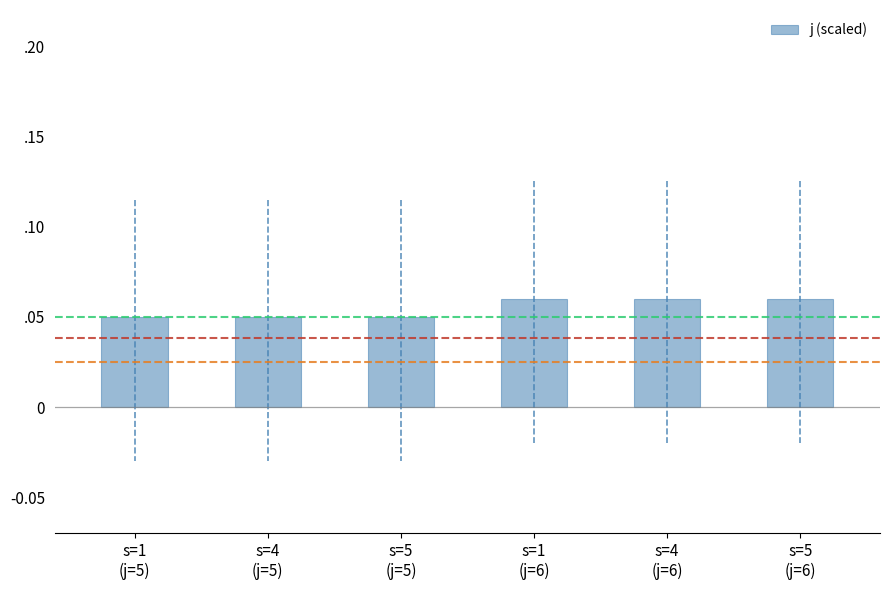

Reading left to right, extract all data points from this chart.

s=1
(j=5)=0.1	s=4
(j=5)=0.1	s=5
(j=5)=0.1	s=1
(j=6)=0.1	s=4
(j=6)=0.1	s=5
(j=6)=0.1